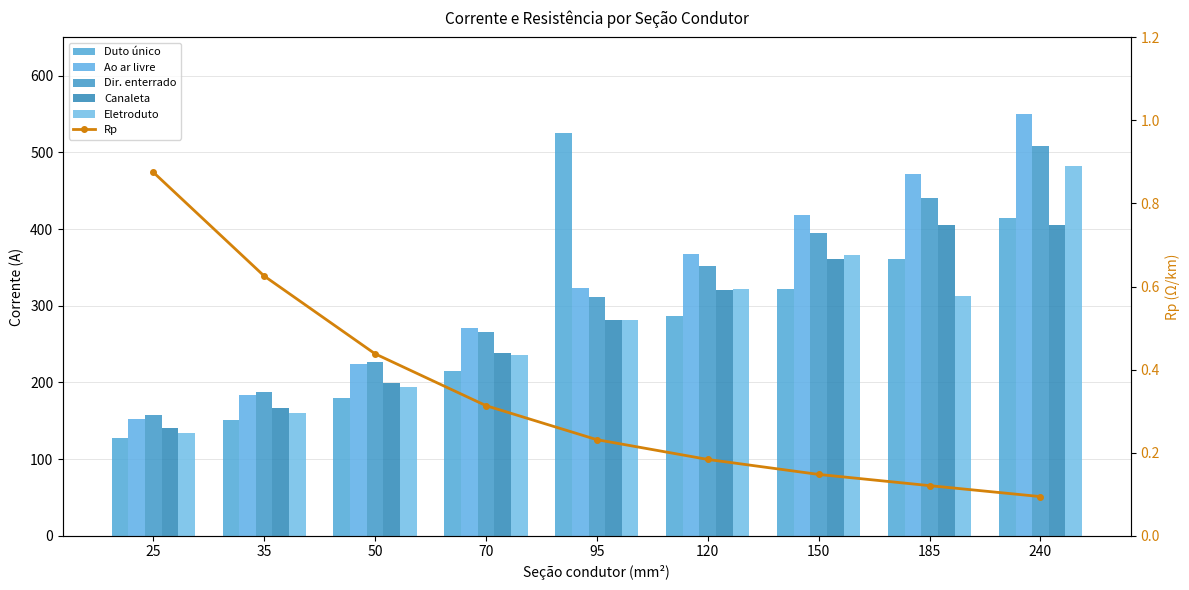

At which category does the chart reach its minimum across all series?

240